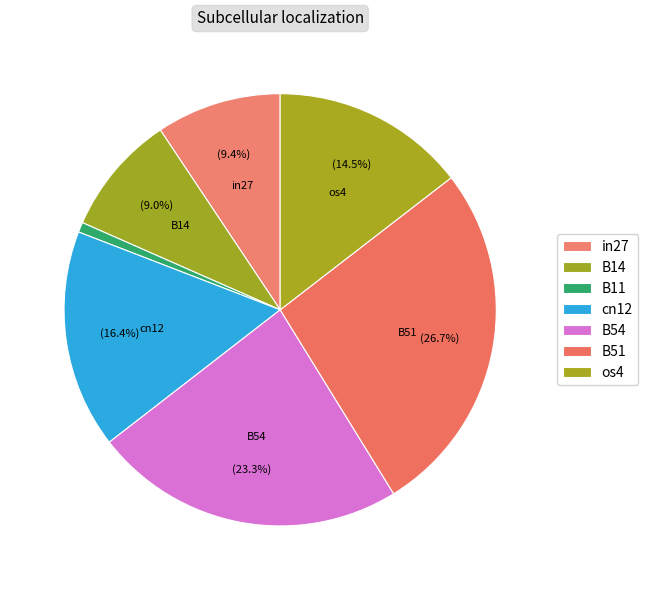

Is the sum of B11 and os4 greater than half?

No